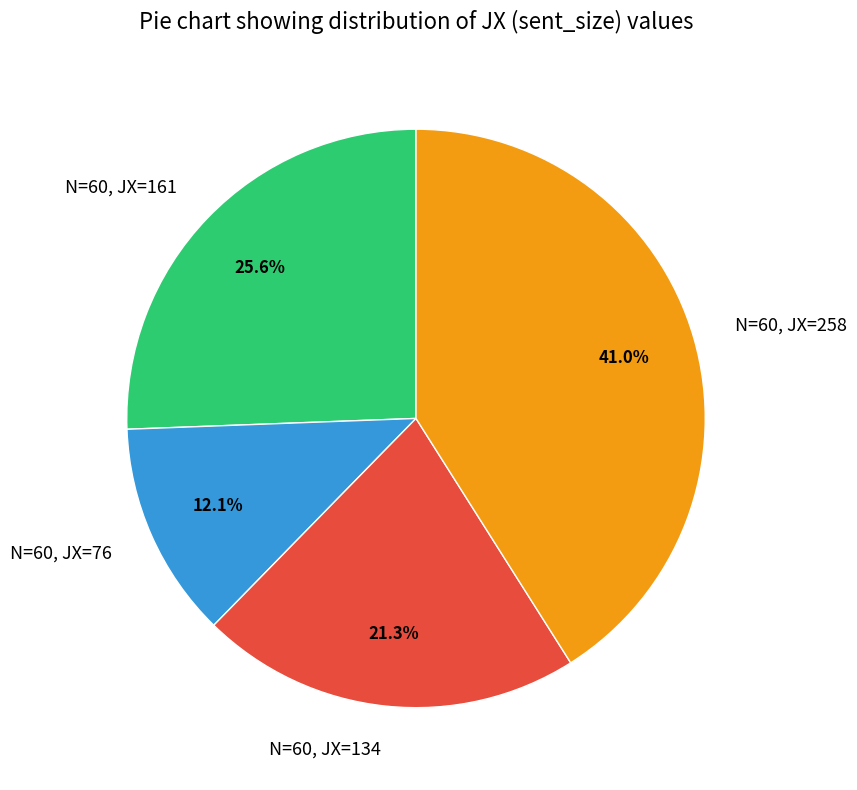

The N=60, JX=258 slice represents 47% of the pie. True or false?

False